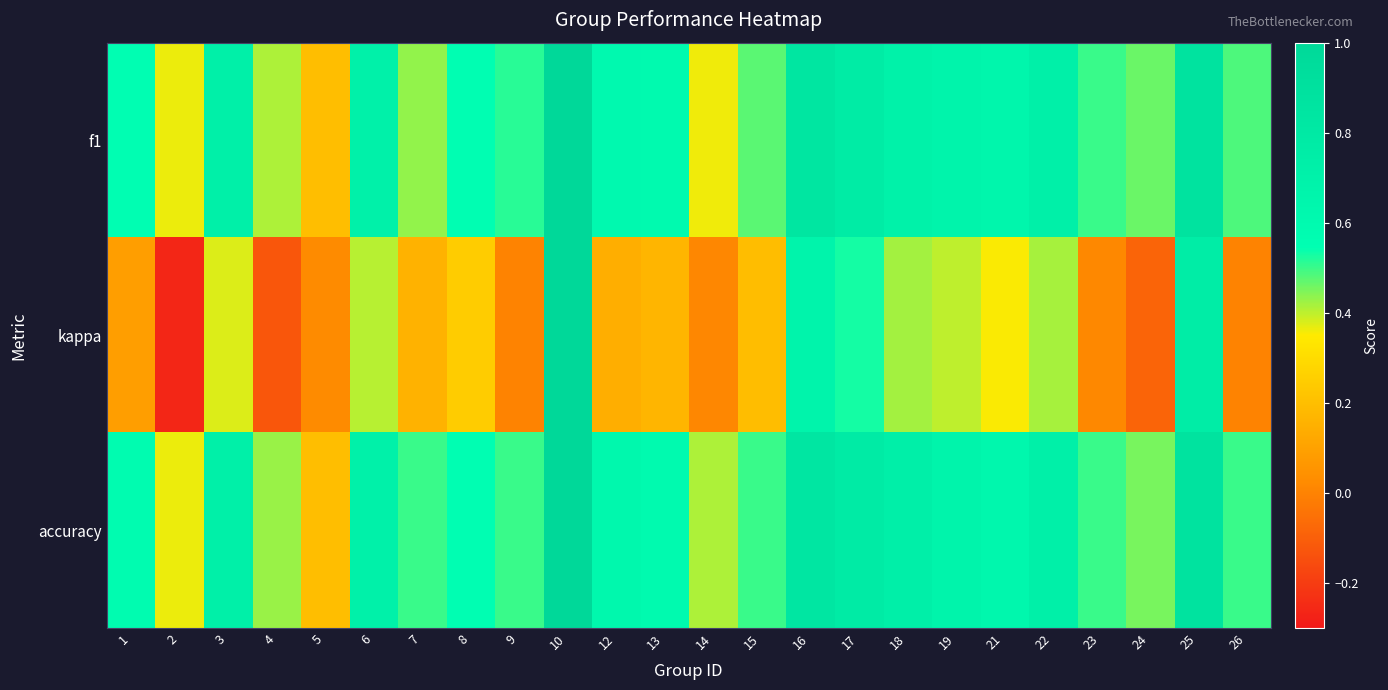

How many series are shown in this chart?

3